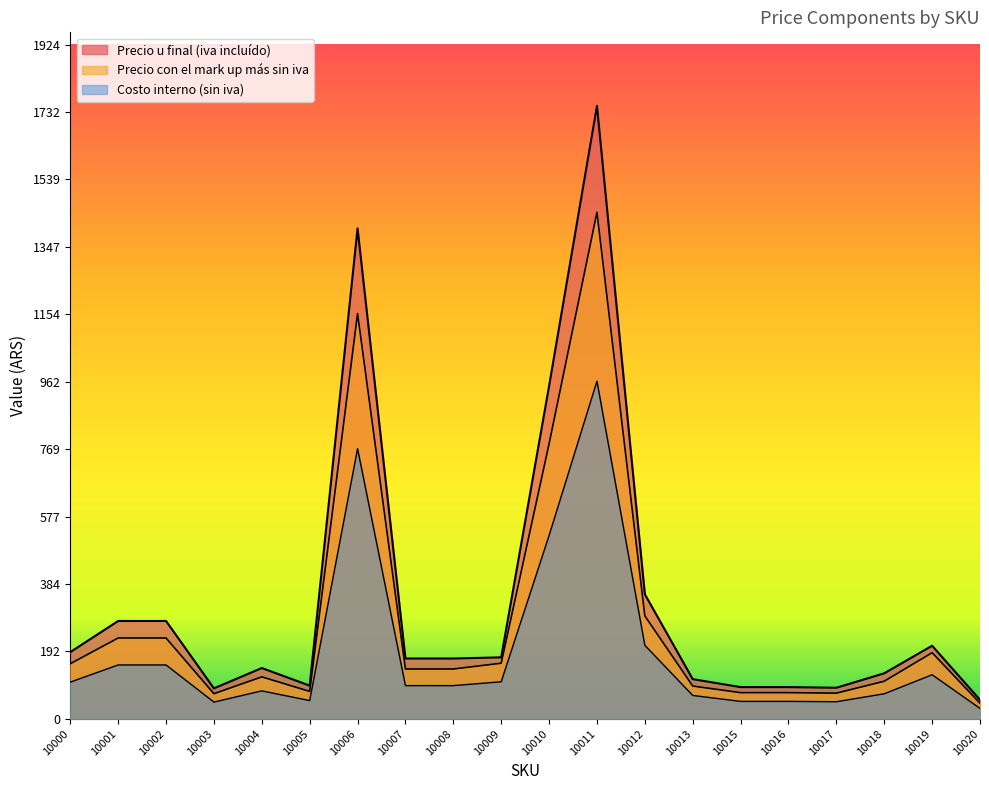

True or false: Precio u final (iva incluído) and Precio con el mark up más sin iva intersect in this chart.

False